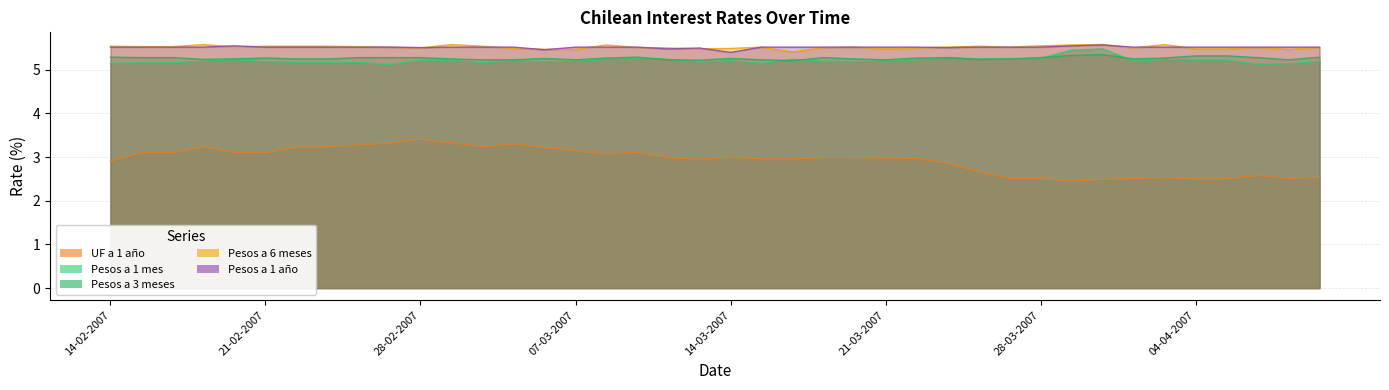

Does the chart display data point markers on the line(s)?

No